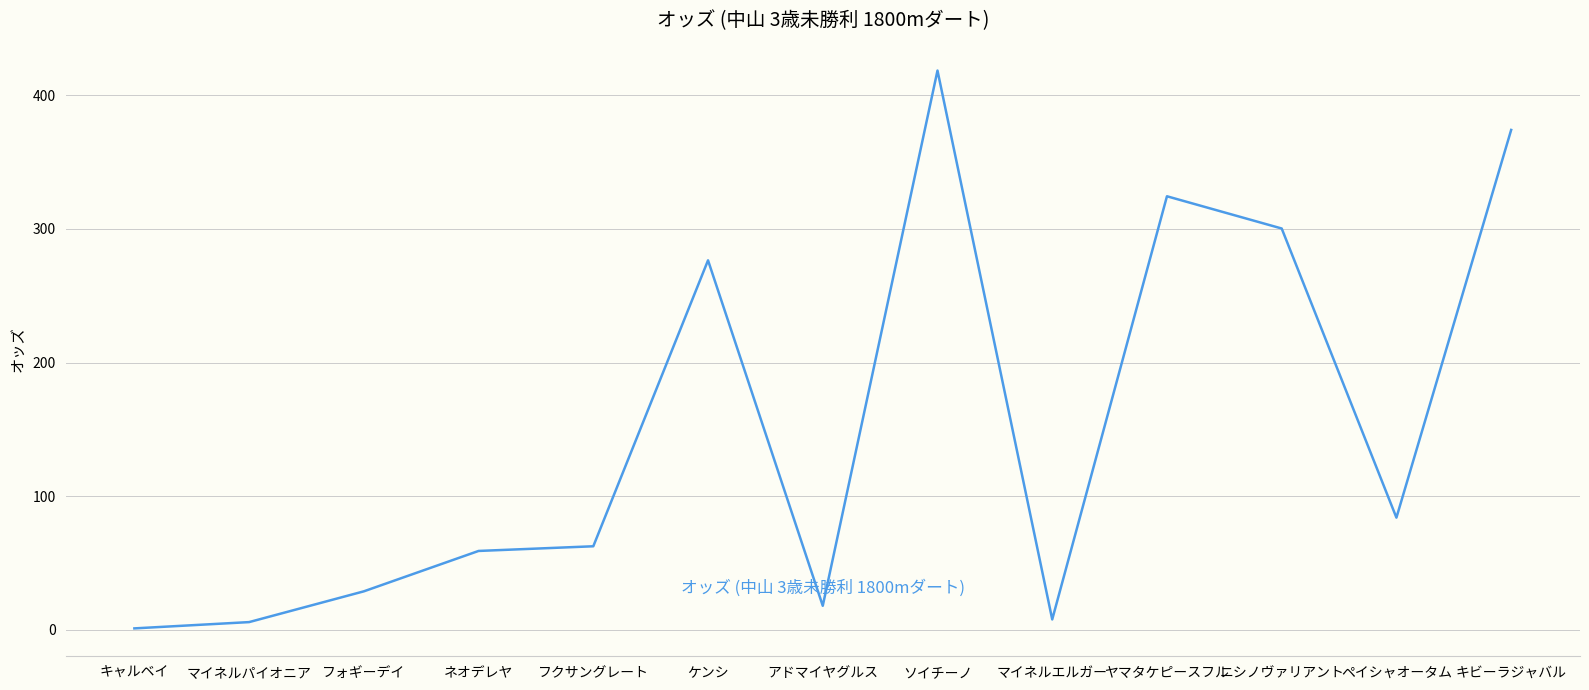

Which label corresponds to the largest value in the chart?

ソイチーノ